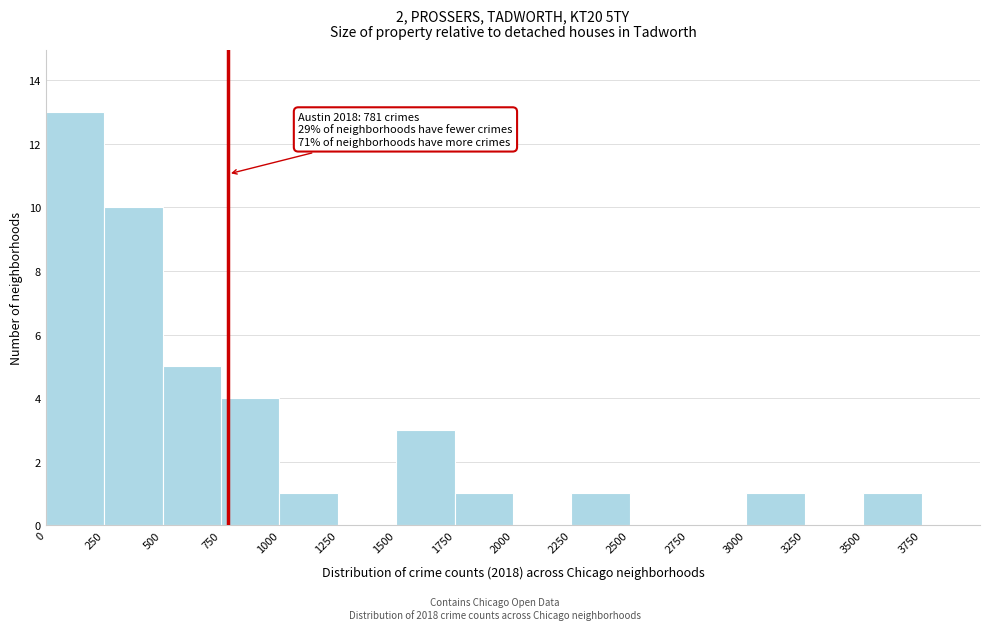

Over which range of the x-axis is the bar tallest?

0 to 250